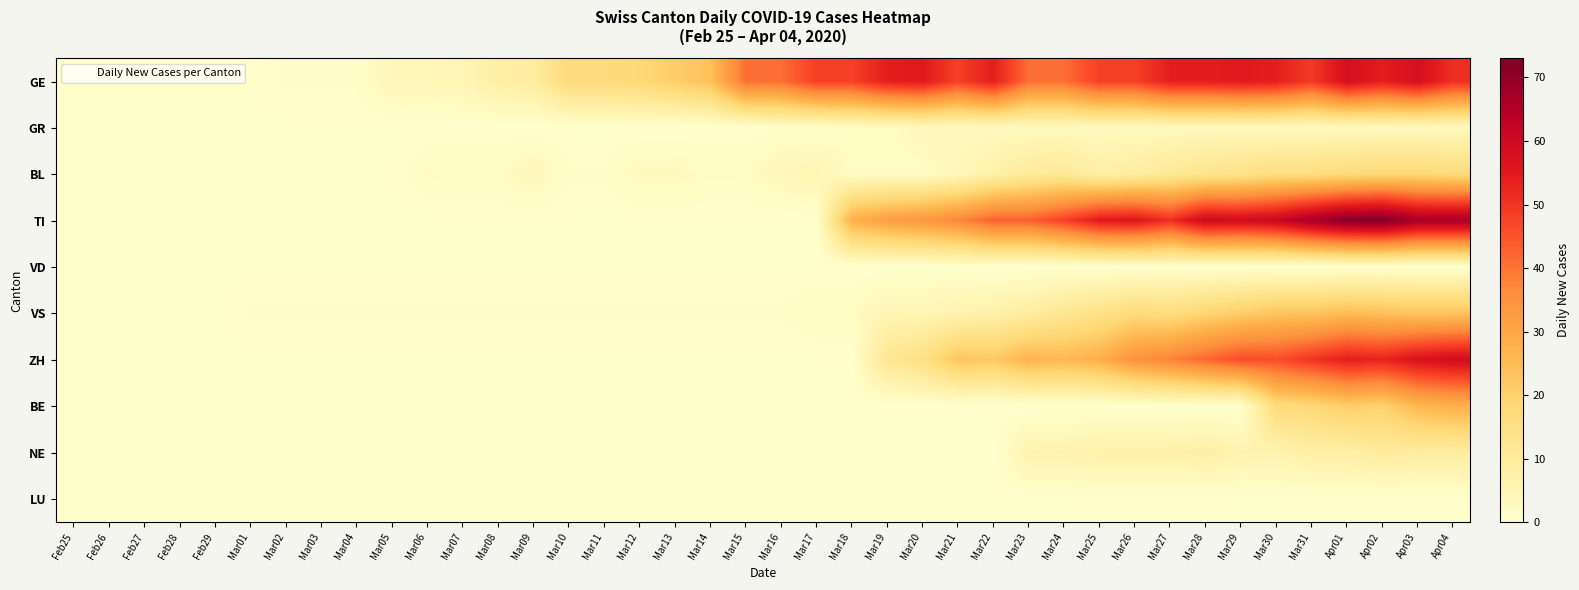

What is the maximum value shown in the chart?

73